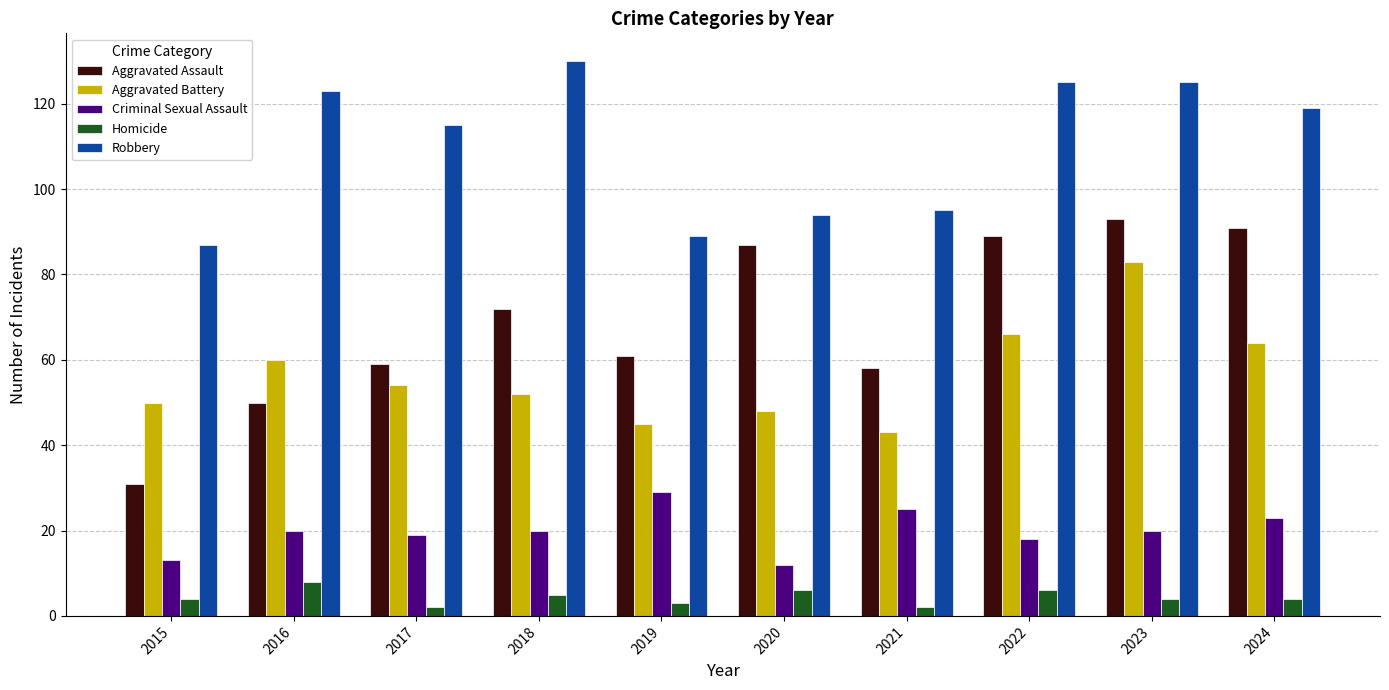

Which series has the largest total across all categories?

Robbery